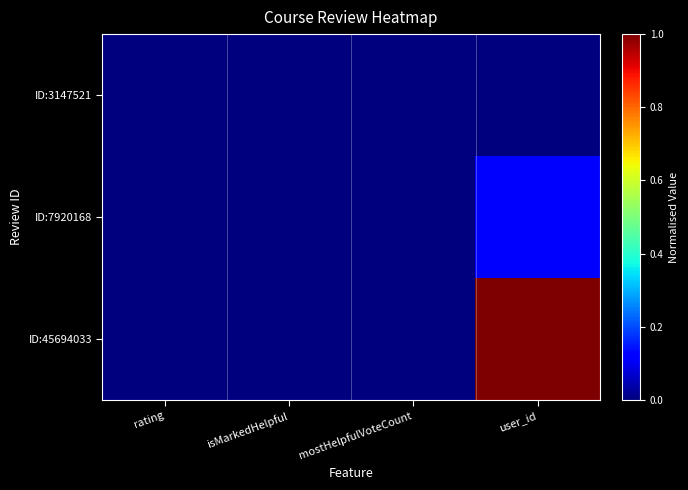

Rank the series at isMarkedHelpful from highest to lowest value.

ID:3147521, ID:7920168, ID:45694033